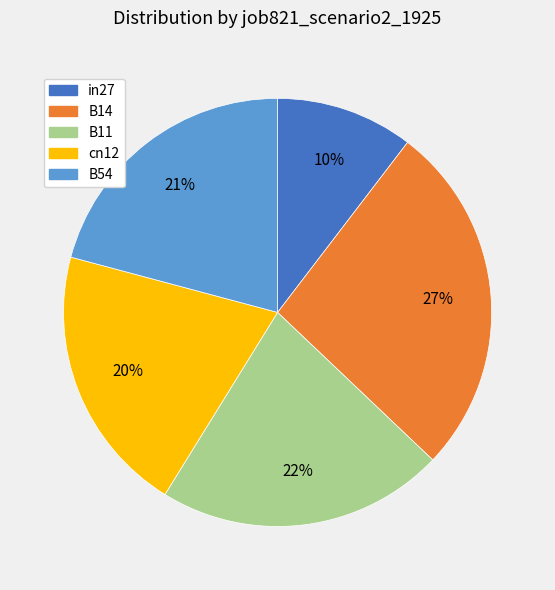

To the nearest percent, what is the average slice percentage?

20%